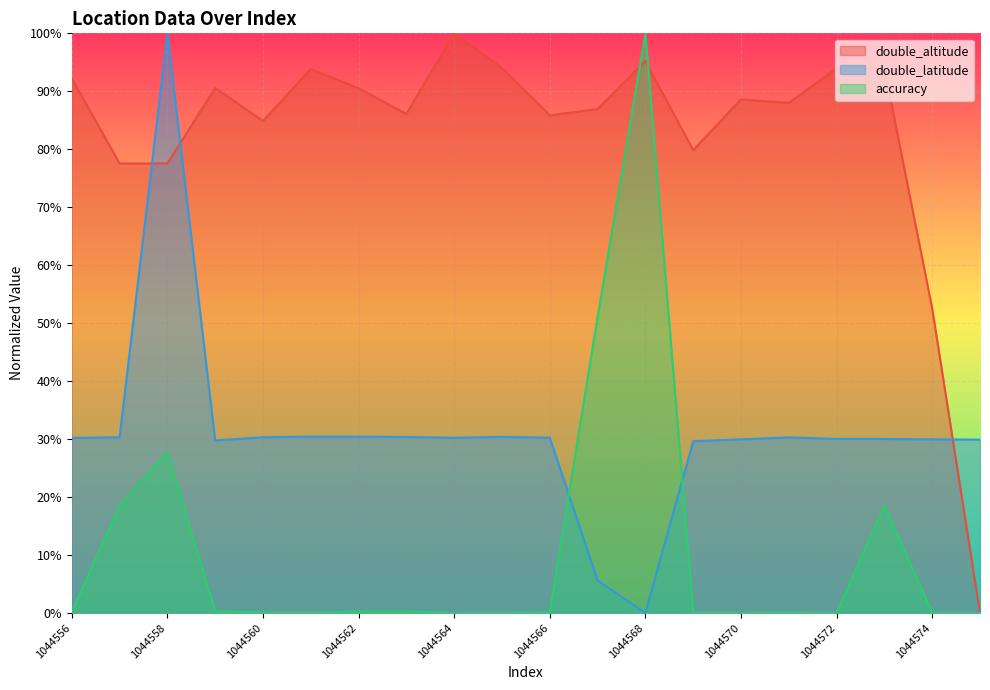

True or false: double_latitude and accuracy cross at least once.

True